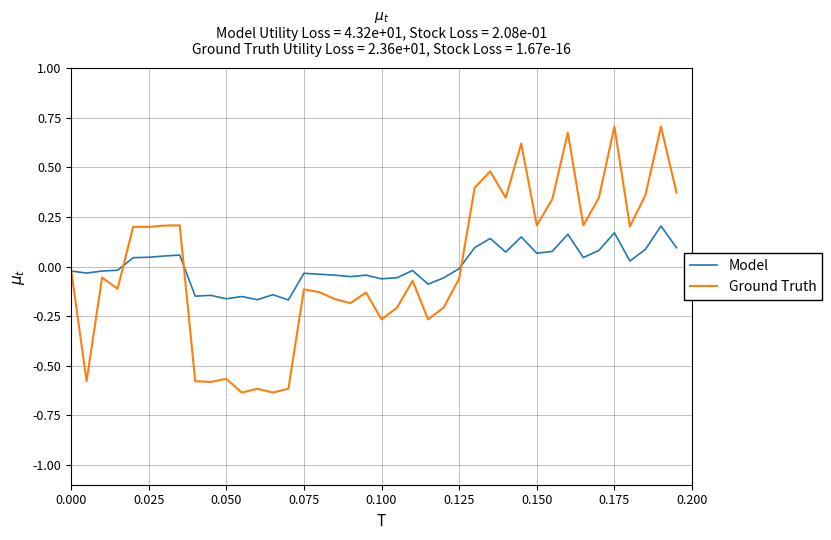

How many categories are shown in the chart?

40